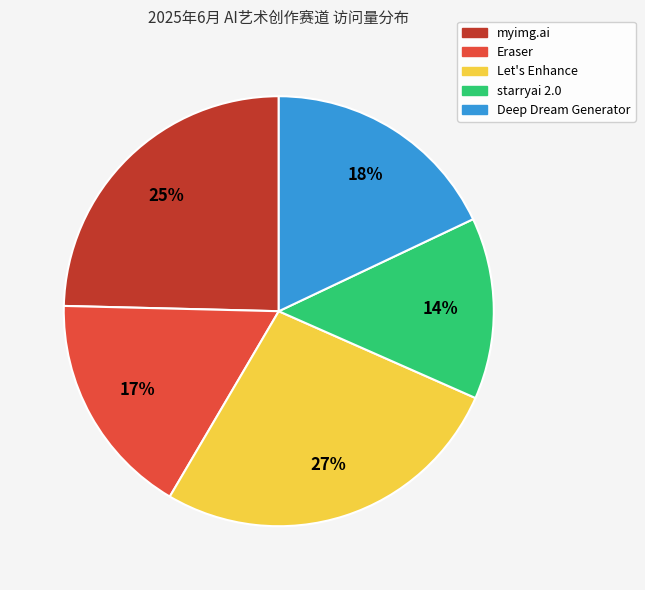

Is it true that Eraser is 5% of the pie?

False